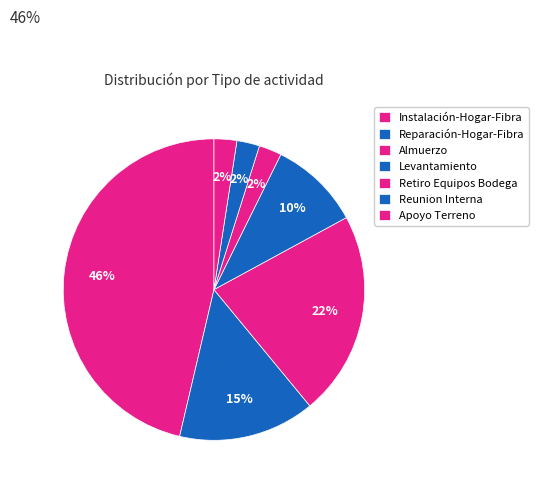

Is there any slice that represents more than half of the pie?

No